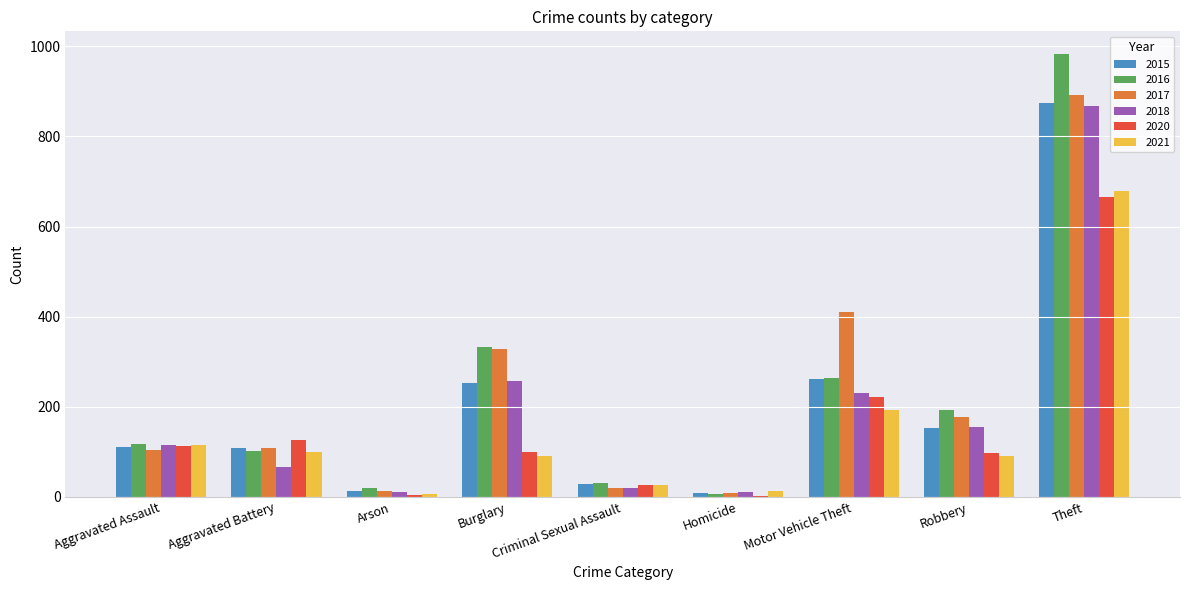

The 2015 series shows 104 at Motor Vehicle Theft. True or false?

False